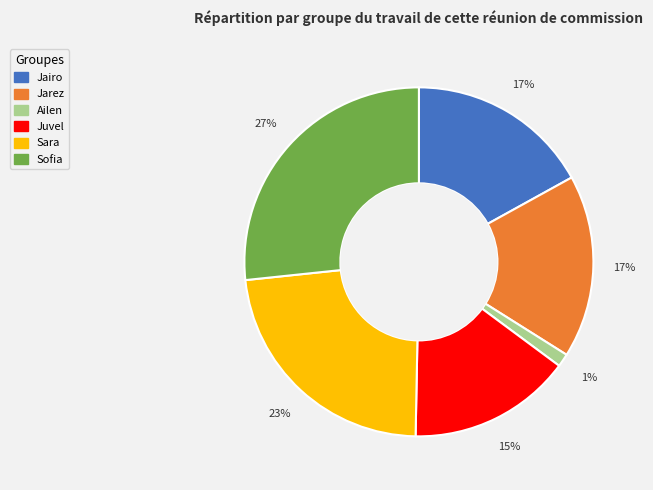

To the nearest percent, what portion does Ailen represent?

1%